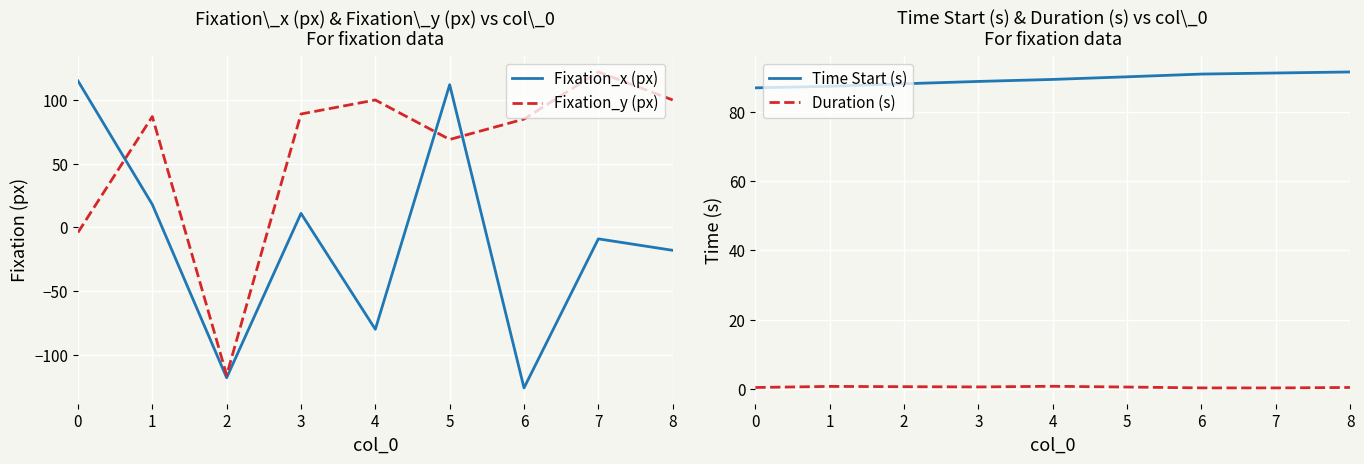

What is the total value across all series at 1?

193.1